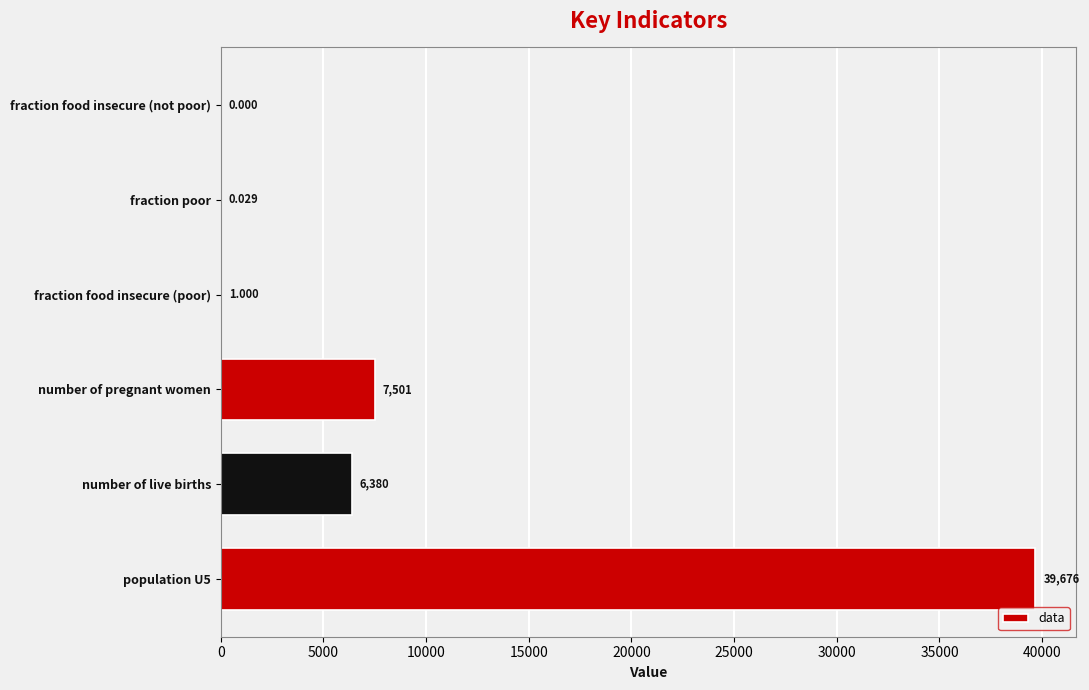

Count the number of categories in the chart.

6